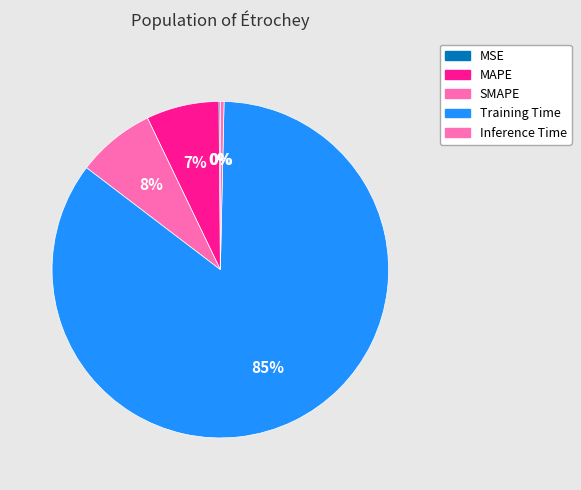

What is the majority slice?

Training Time